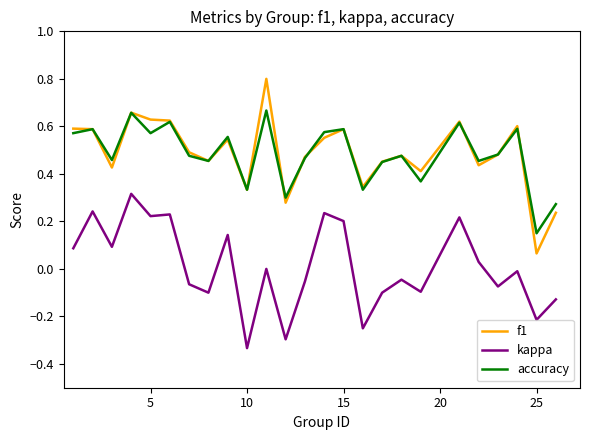

List the series in order of their peak value, highest first.

f1, accuracy, kappa